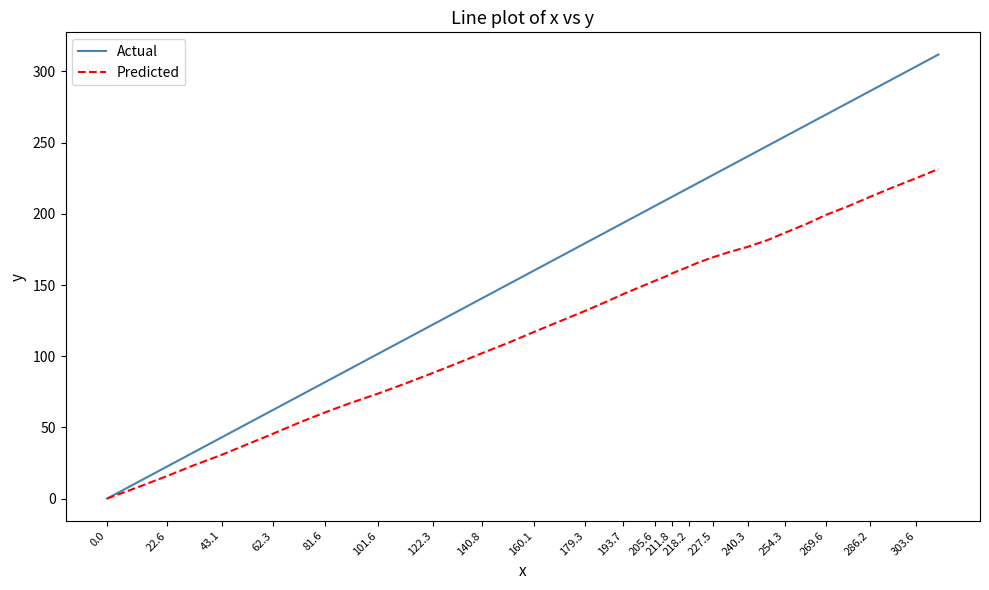

List the series in order of their overall mean, highest first.

Actual, Predicted